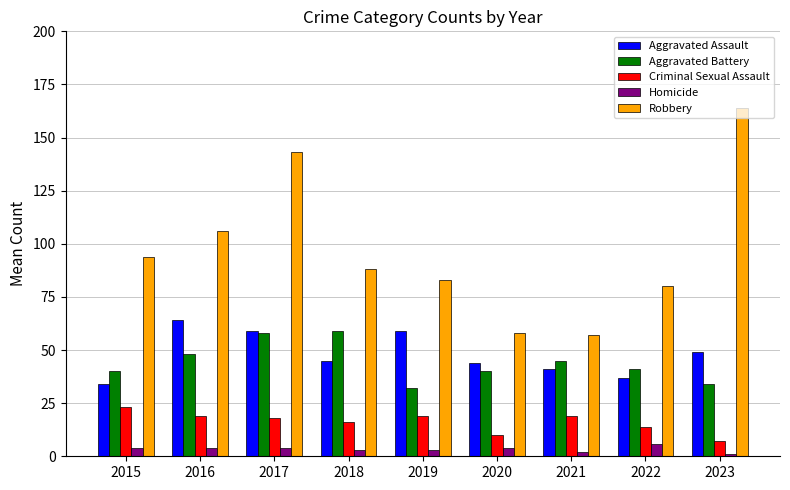

What is the total value across all series at 2022?

178